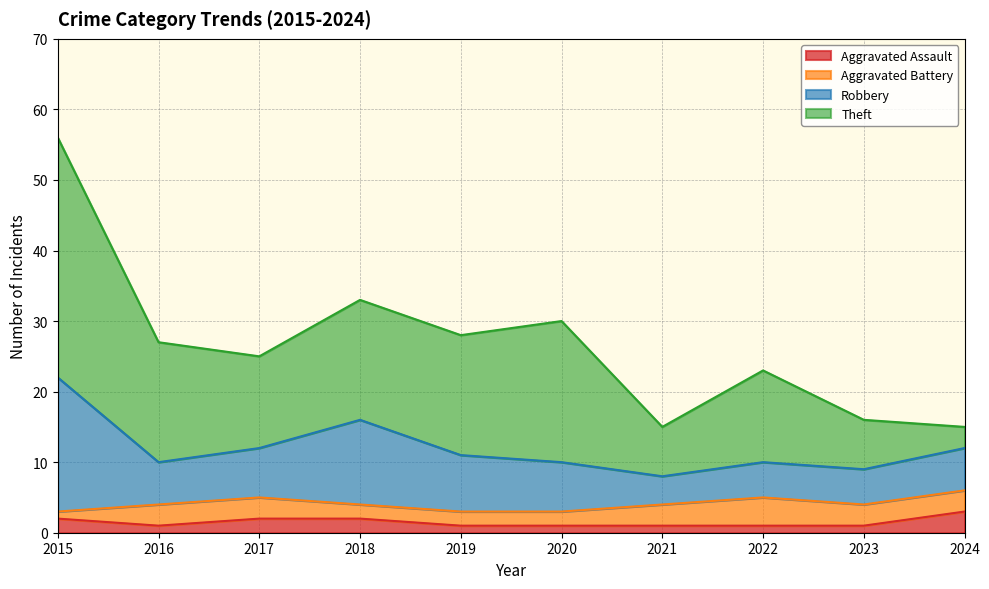

What are all the series names shown in the legend?

Aggravated Assault, Aggravated Battery, Robbery, Theft